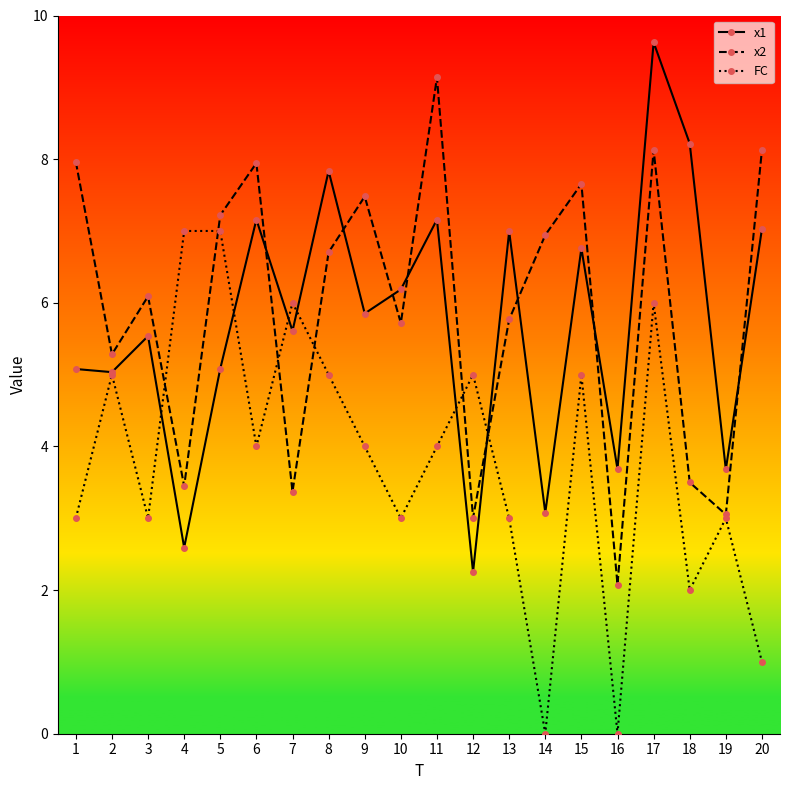

Which category has the highest value across all series?

17